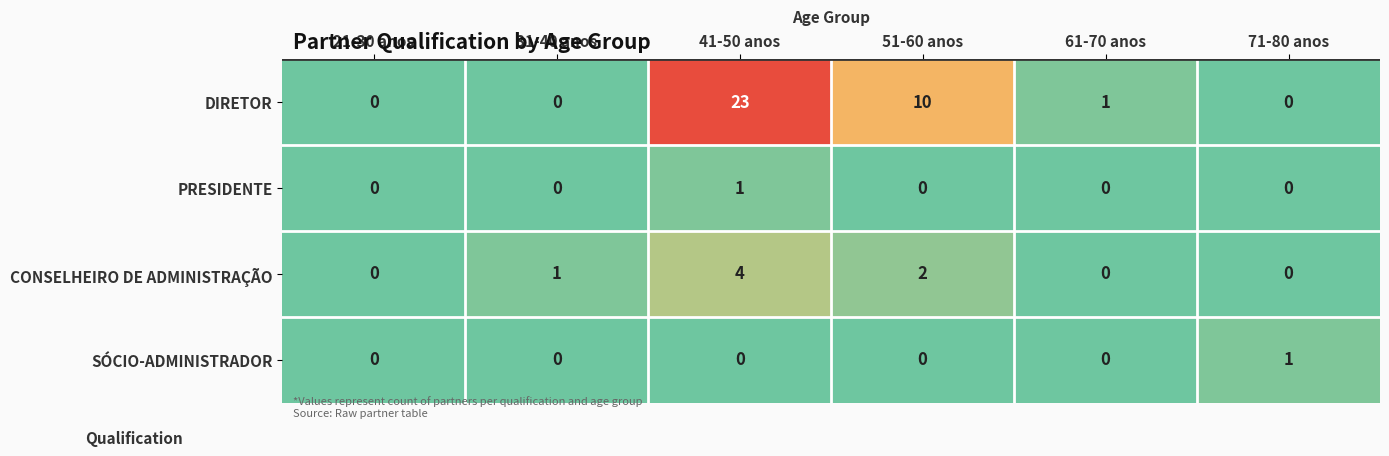

What is the approximate value of DIRETOR at 51-60 anos?

10